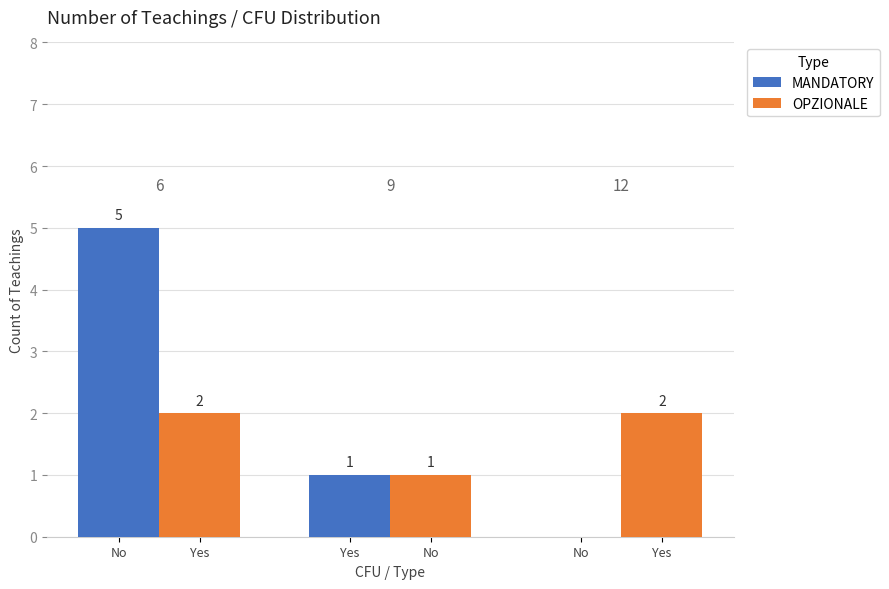

Count the MANDATORY values in the range 0 to 5.

3